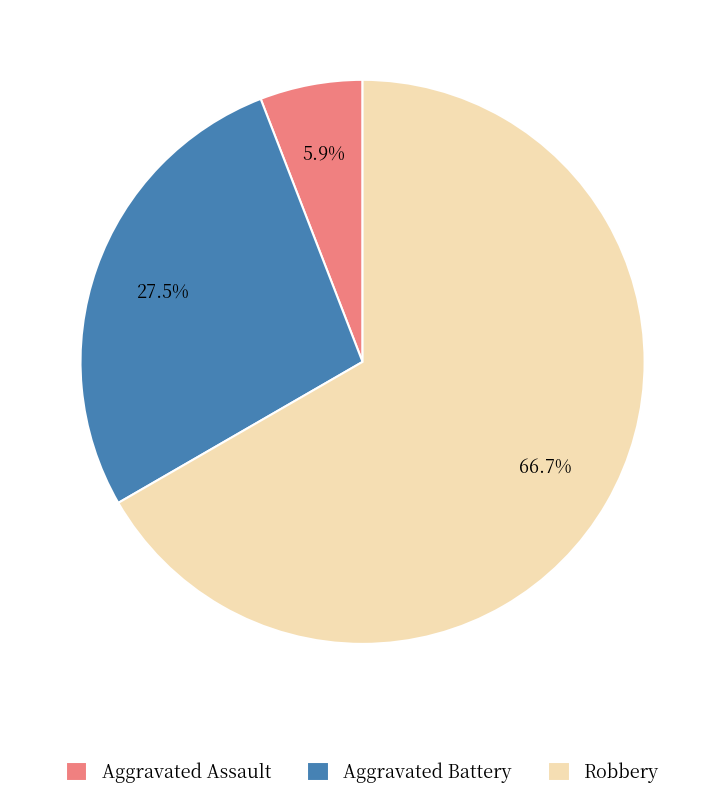

Which has a higher value, Aggravated Battery or Aggravated Assault?

Aggravated Battery